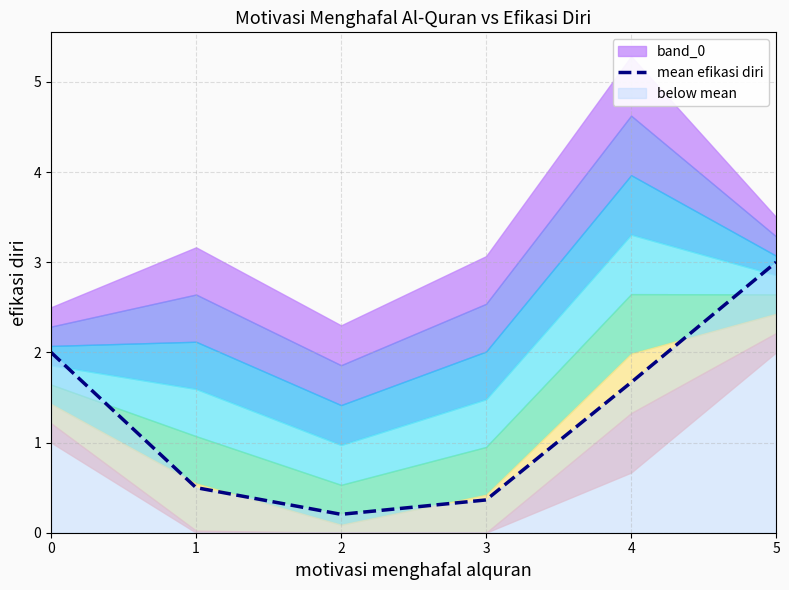

What is the sum of the values at 2 and 0?

2.2